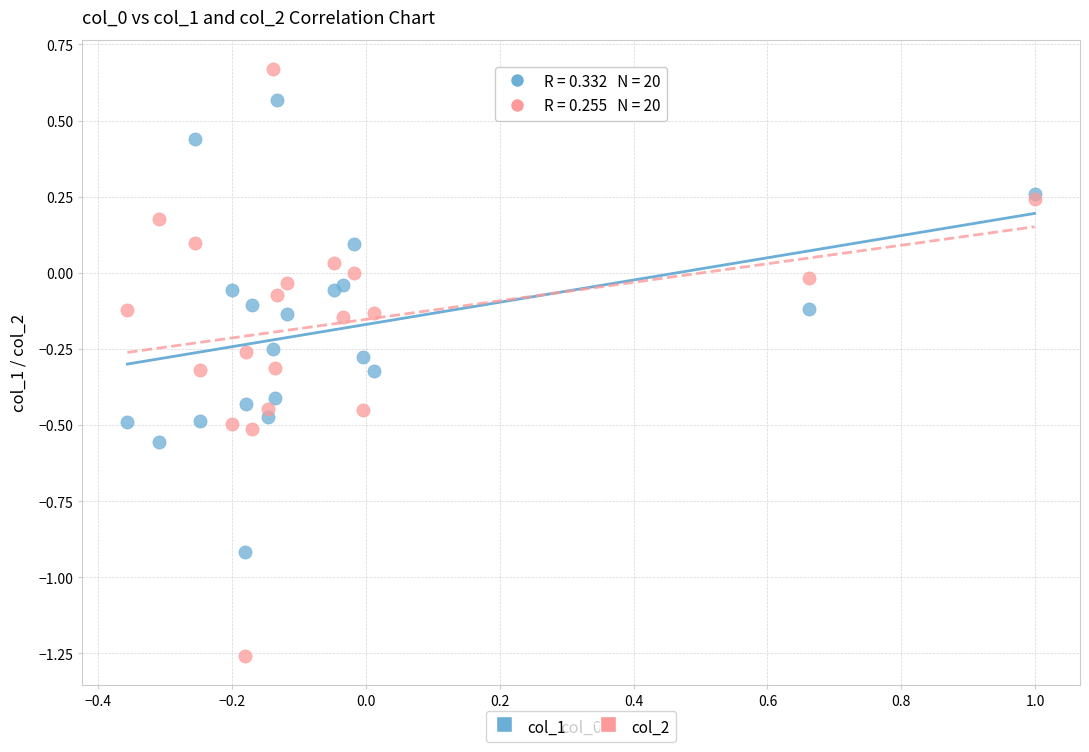

Which series has the largest Y range (max minus min)?

col_2